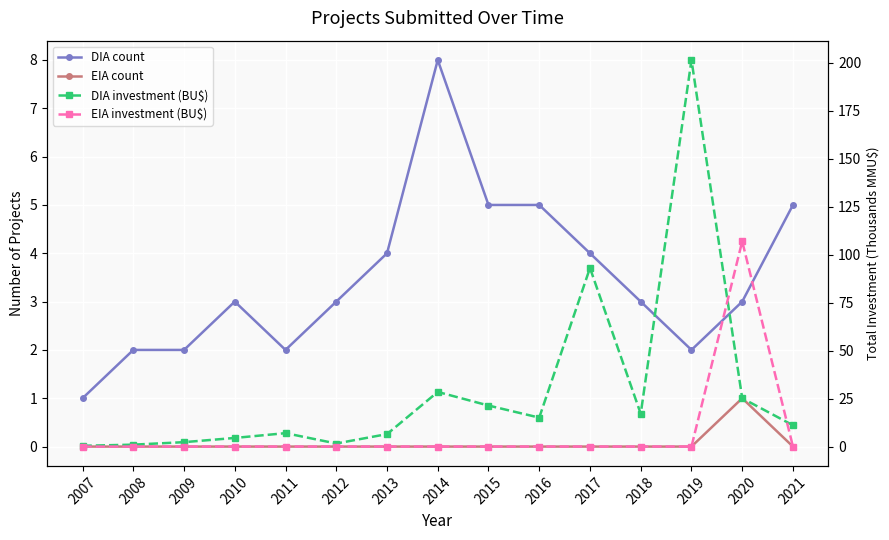

True or false: DIA investment (BU$) and EIA count intersect in this chart.

False